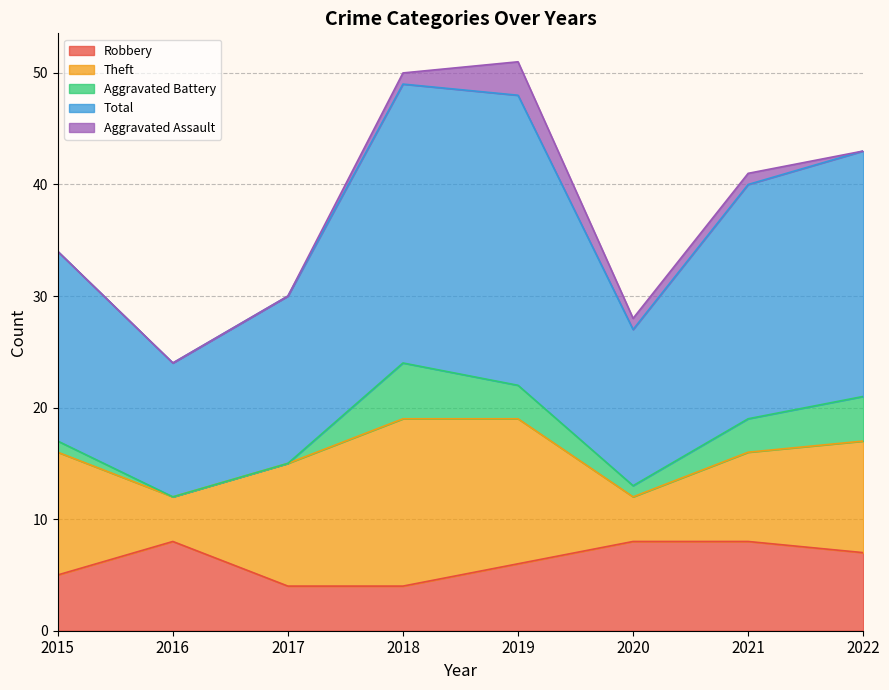

How many categories are shown in the chart?

8